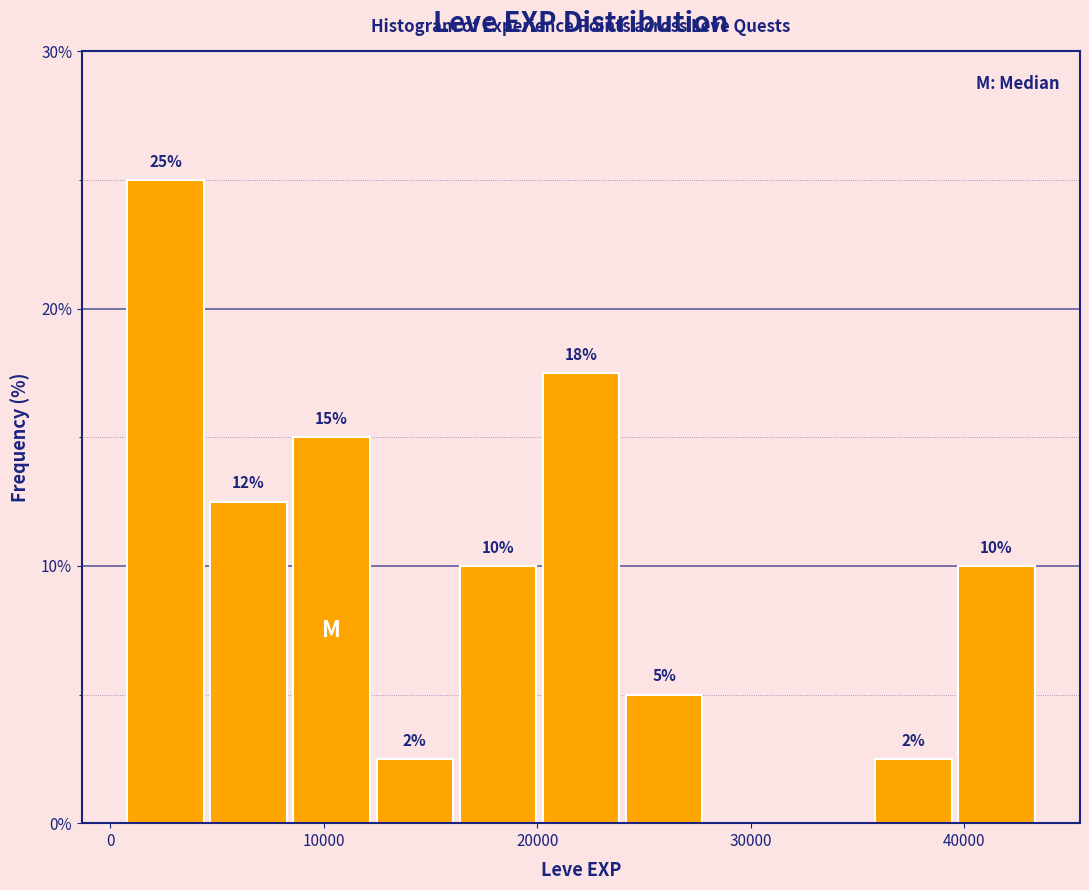

Read against the x-axis, roughly where is the centre of the tallest bar?

3000